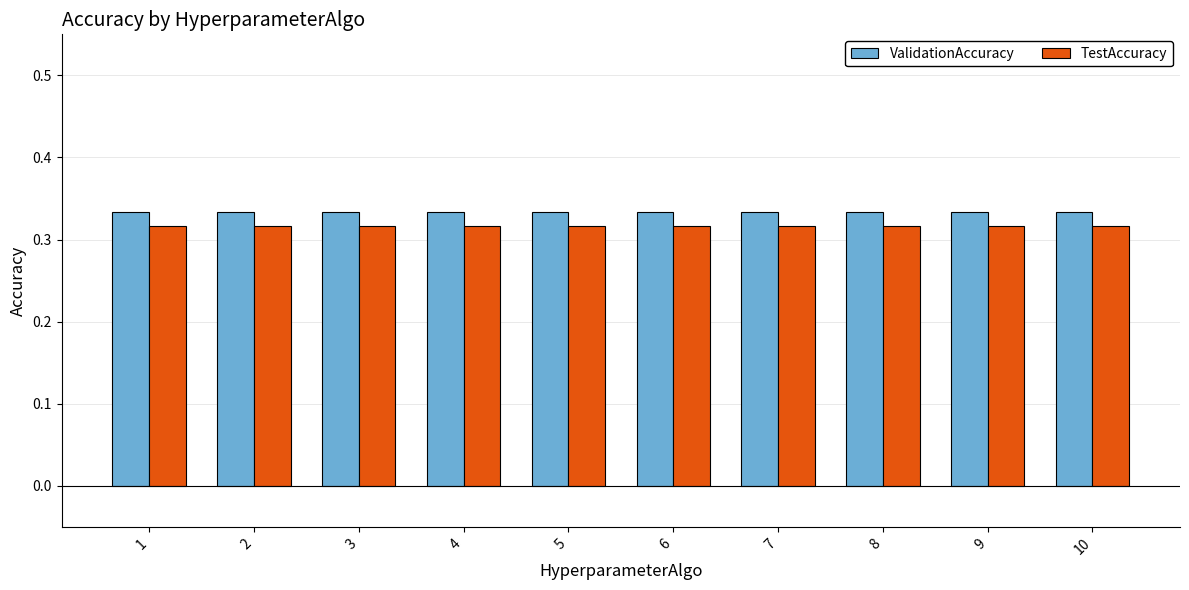

At how many categories does at least one series exceed 0?

10